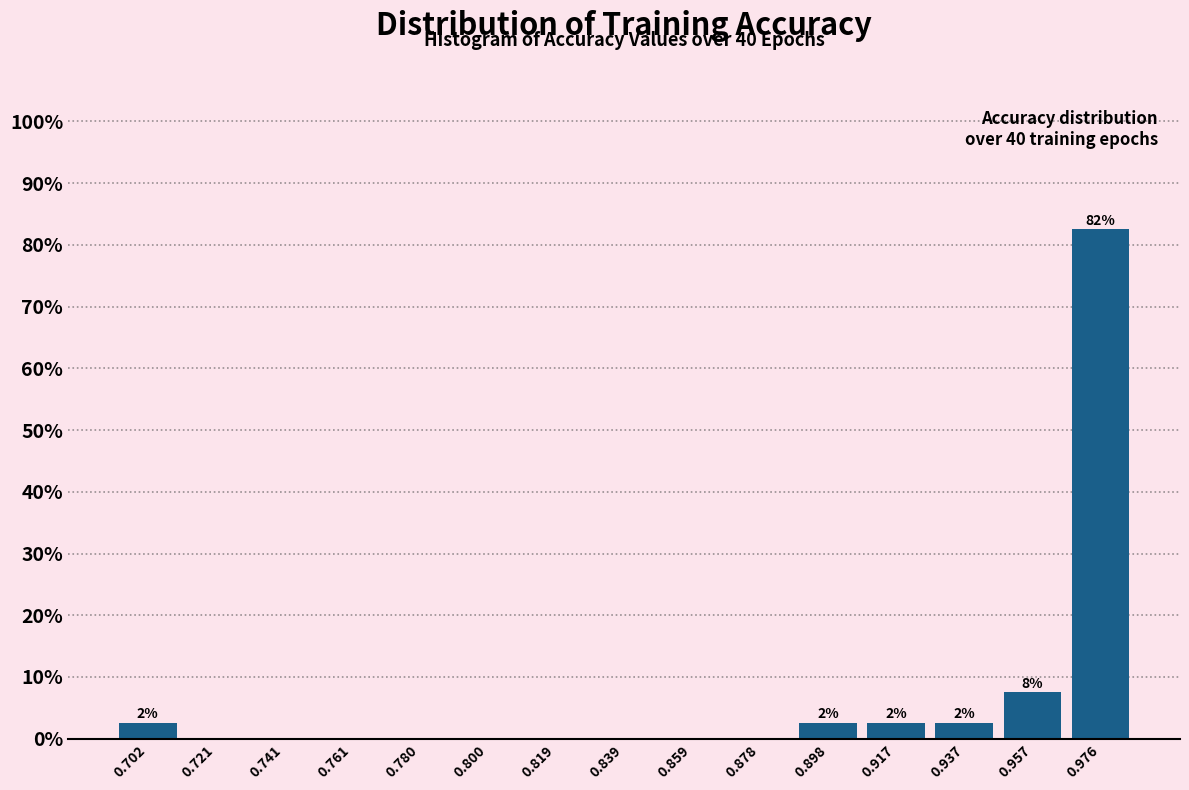

Which range on the x-axis has the tallest bar?

0.966 to 0.986